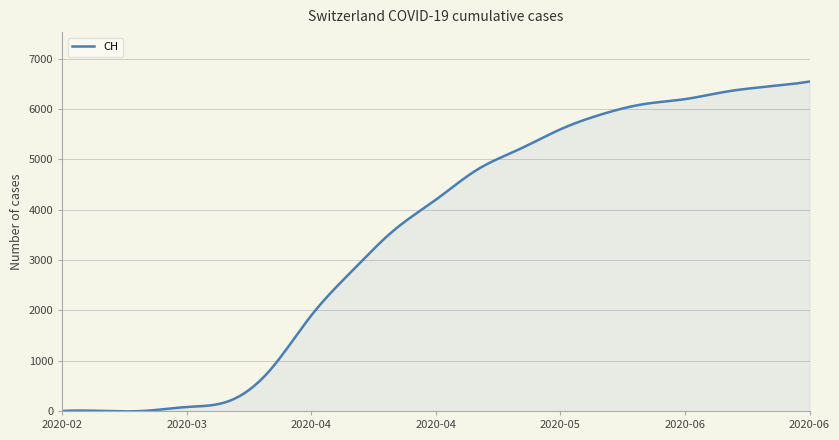

What is the greatest value displayed?

6550.0